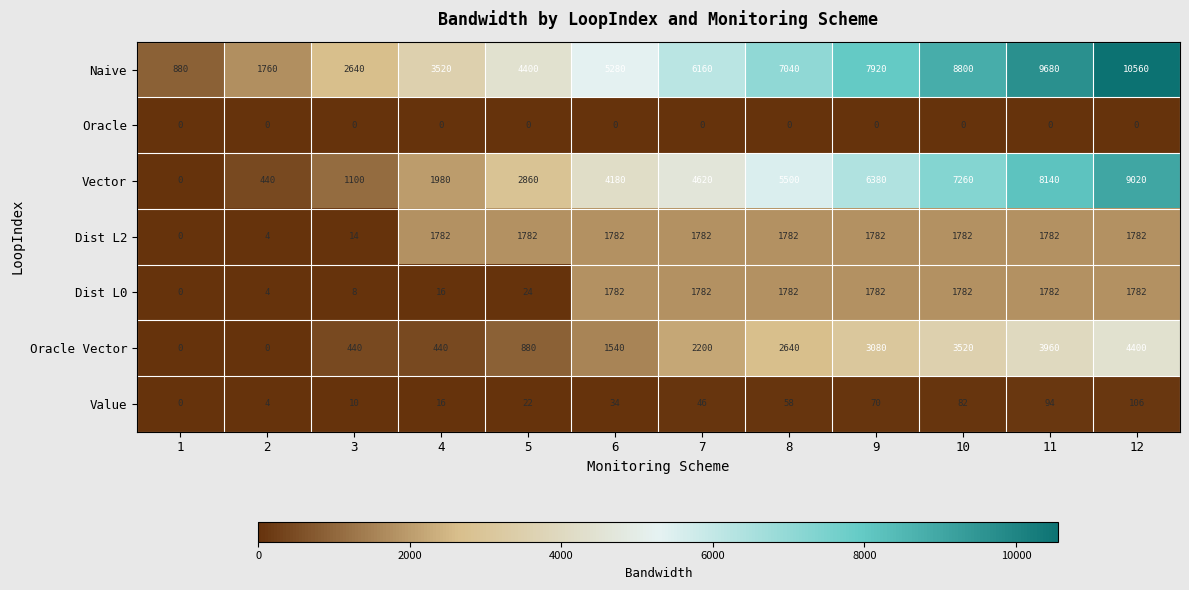

What is the difference between the maximum and minimum values in the Dist L2 series?

1782